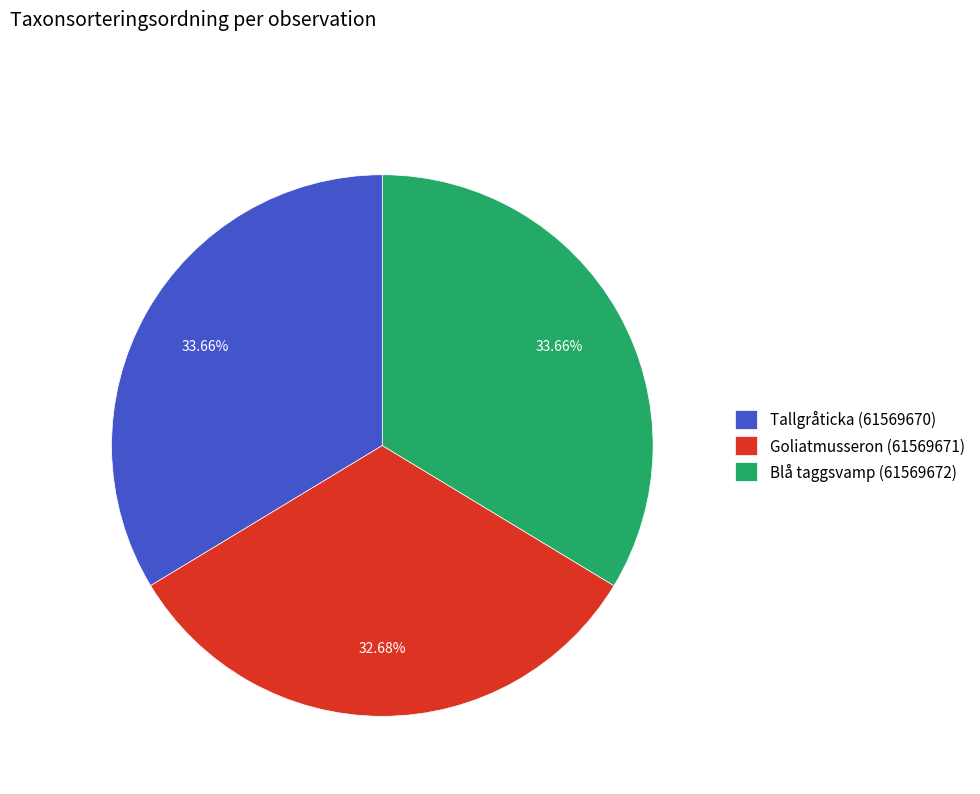

Is there any slice that represents more than half of the pie?

No